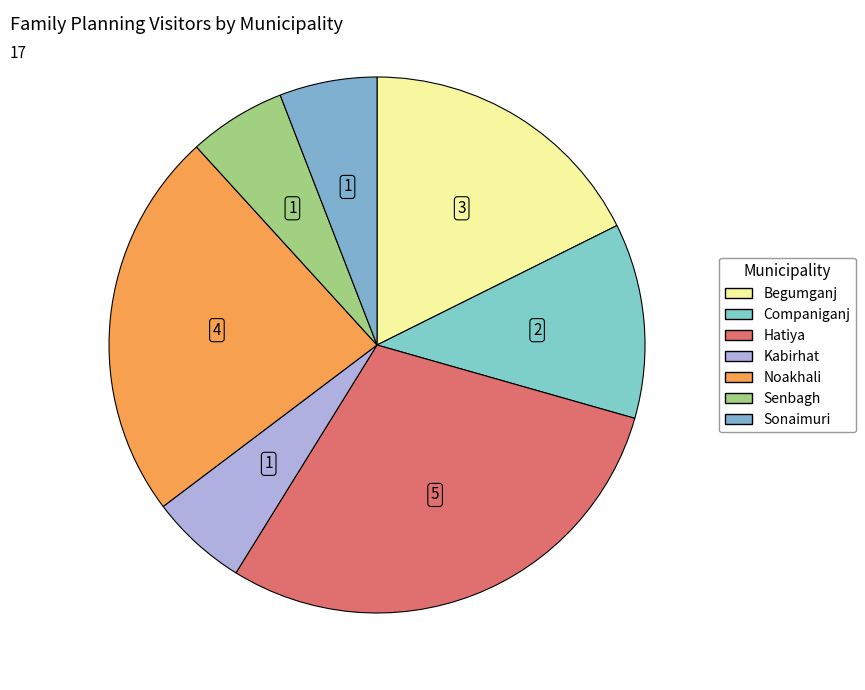

Count the number of slices in the pie.

7